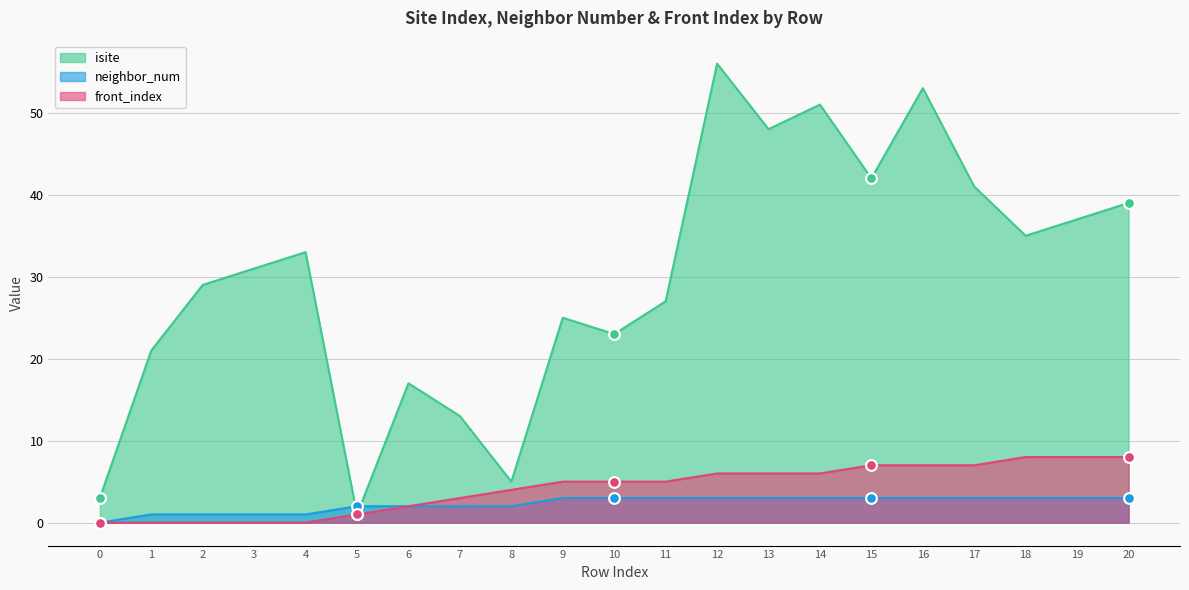

Which series contains the highest Y value?

isite